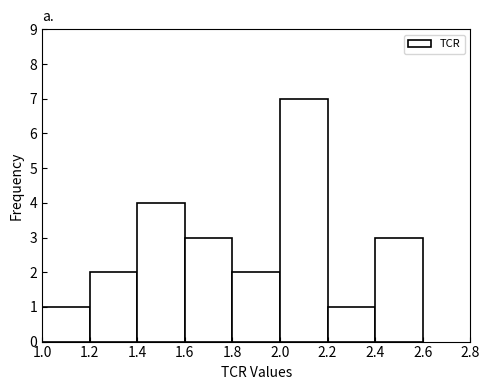

Over which range of the x-axis is the bar tallest?

2.0 to 2.2